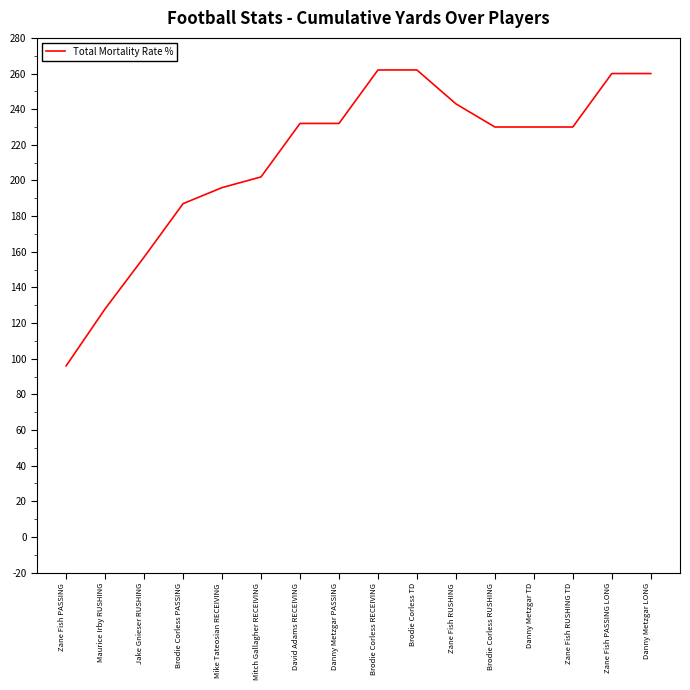

Count the number of categories in the chart.

16